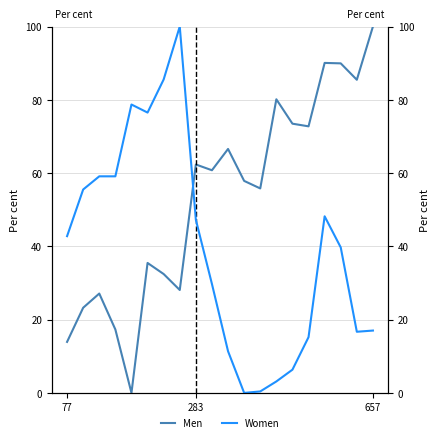

List the series in order of their overall mean, lowest first.

Women, Men